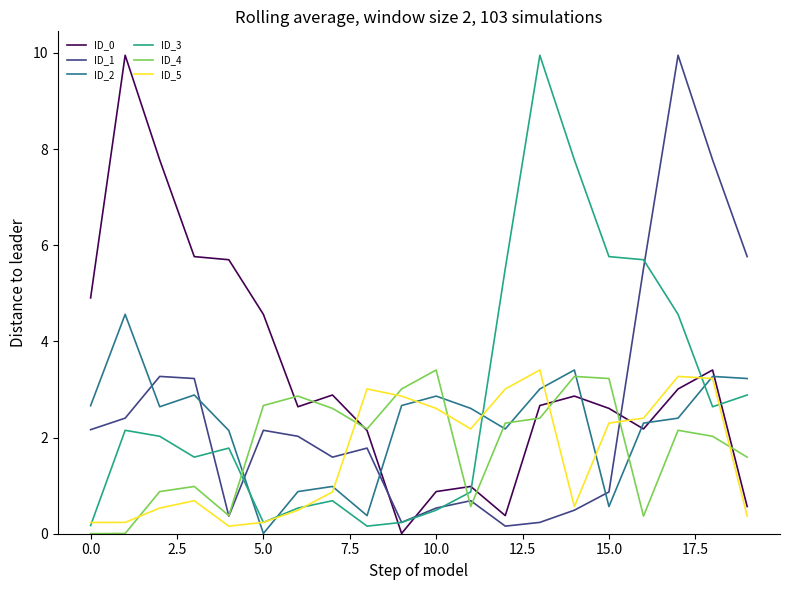

What is the highest value of the ID_4 series?

3.4